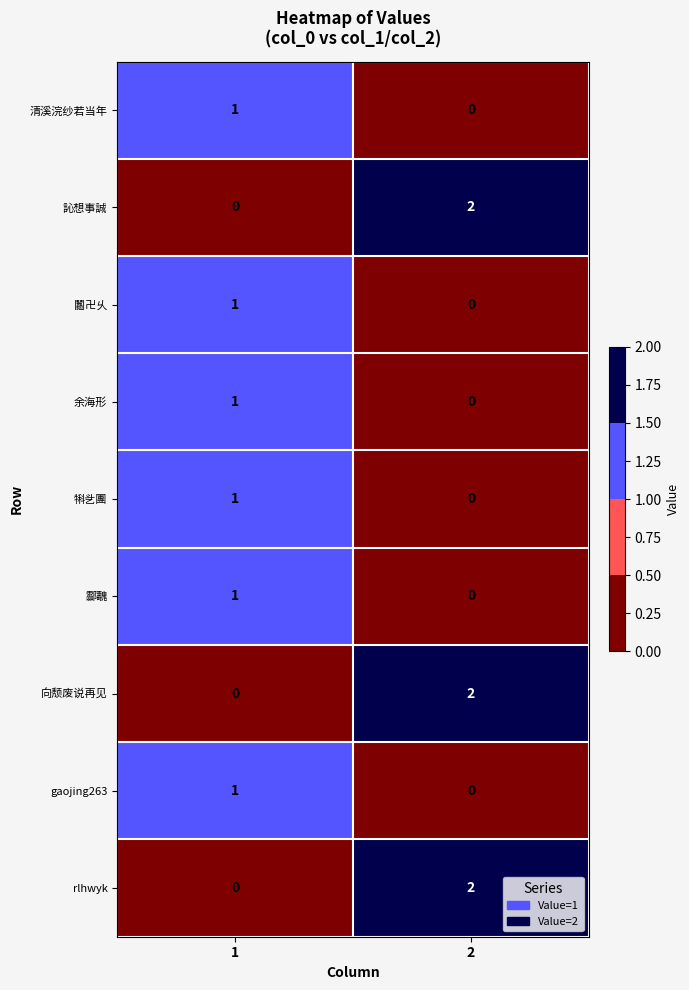

Reading left to right, what are all the values shown in this chart?

清溪浣纱若当年: 1	0
訫想事誠: 0	2
鬮卍乆: 1	0
余海形: 1	0
犐乧團: 1	0
酃魗: 1	0
向颓废说再见: 0	2
gaojing263: 1	0
rlhwyk: 0	2